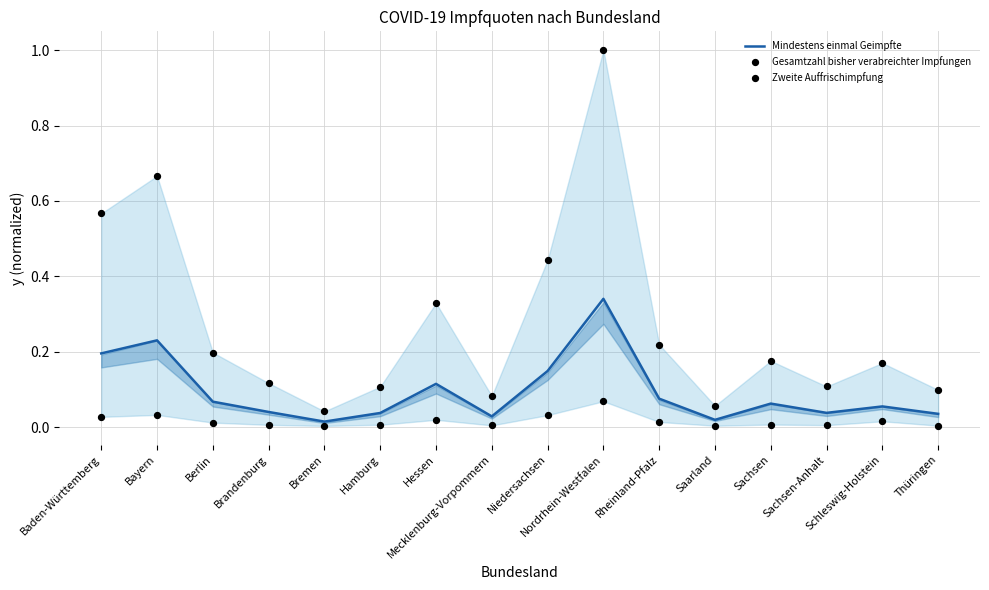

Is the value of Zweite Auffrischimpfung at Hessen greater than the value of Gesamtzahl bisher verabreichter Impfungen at Schleswig-Holstein?

No